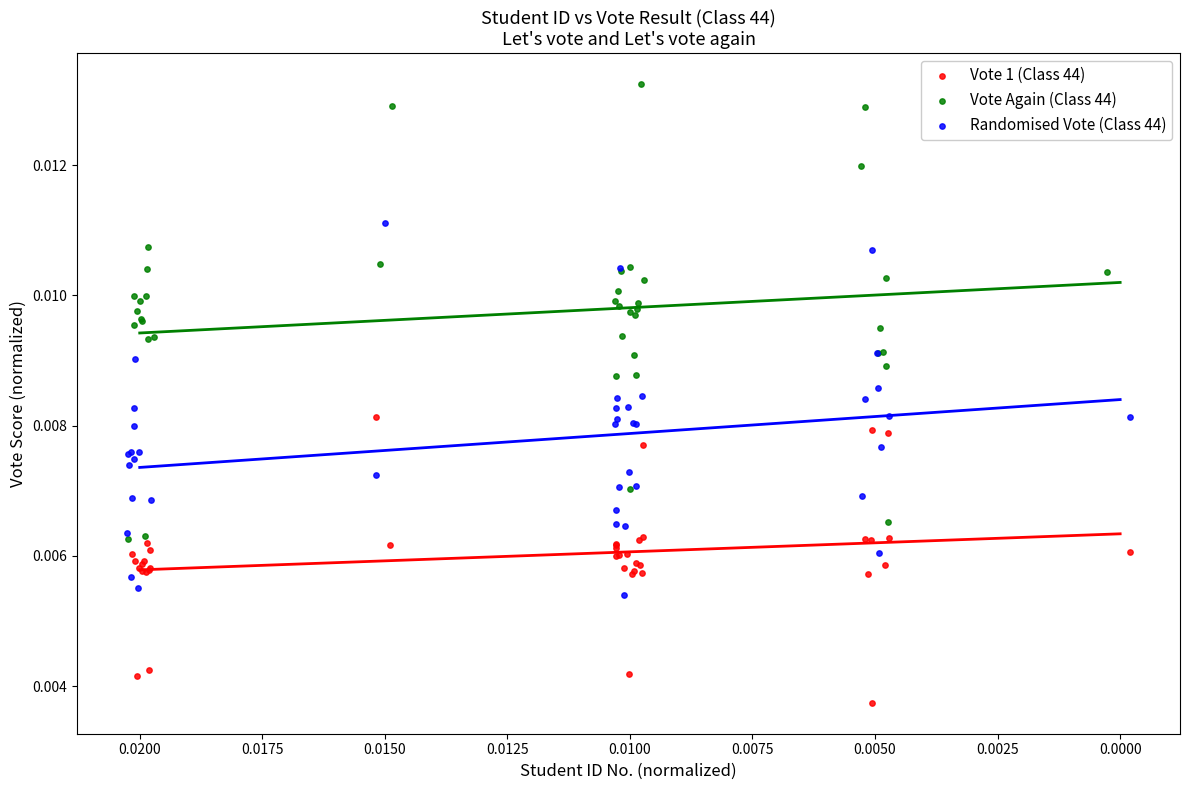

Which series reaches the maximum Y coordinate?

Vote Again (Class 44)